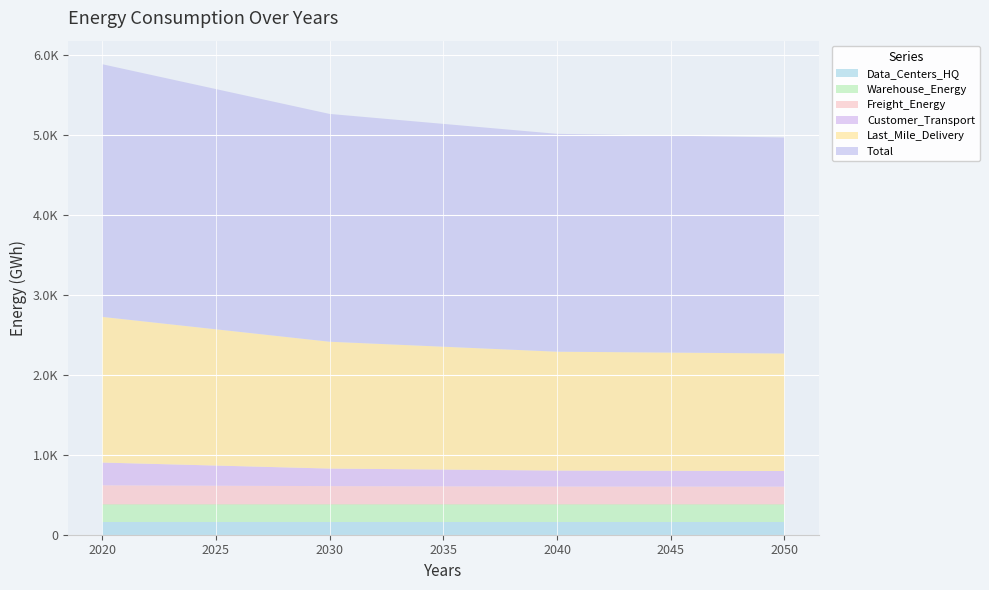

Reading left to right, list all the values displayed in this chart.

Data_Centers_HQ: 2020=157.7	2030=157.7	2040=157.7	2050=157.7
Warehouse_Energy: 2020=220.8	2030=220.8	2040=220.8	2050=220.8
Freight_Energy: 2020=239.6	2030=229.2	2040=223.9	2050=222.8
Customer_Transport: 2020=284.3	2030=219.6	2040=199.8	2050=195.2
Last_Mile_Delivery: 2020=1821.9	2030=1586.1	2040=1486.5	2050=1469.6
Total: 2020=3159.3	2030=2848.4	2040=2723.8	2050=2701.2